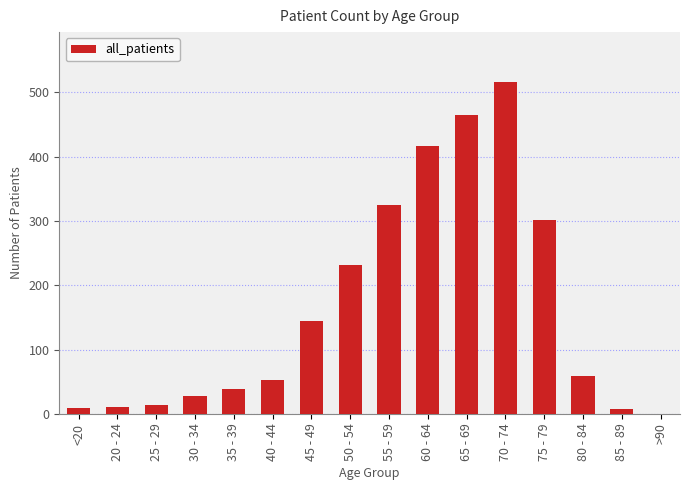

Which label corresponds to the largest value in the chart?

70 - 74